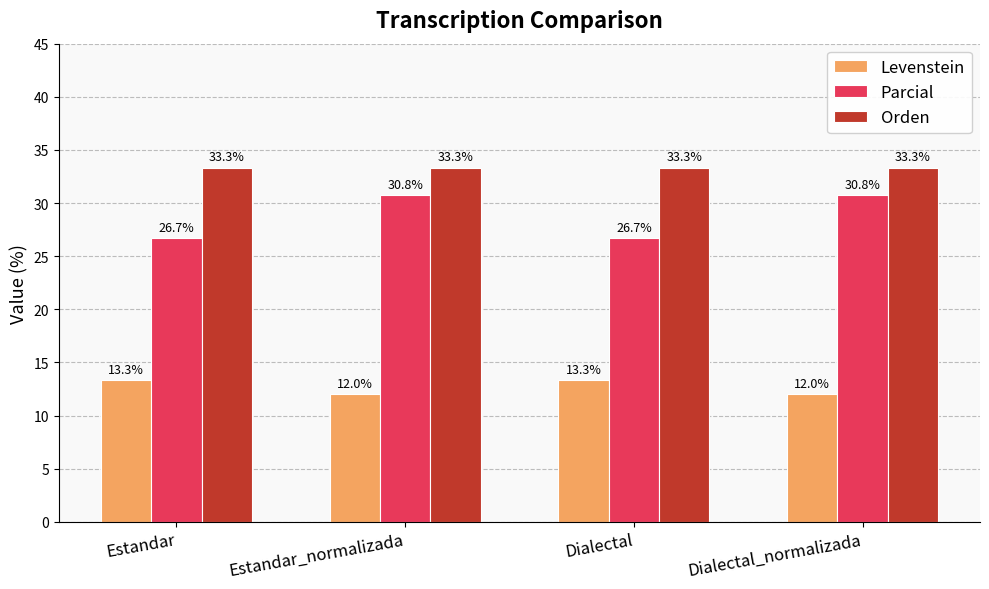

Count the Parcial values in the range 26 to 30.

2